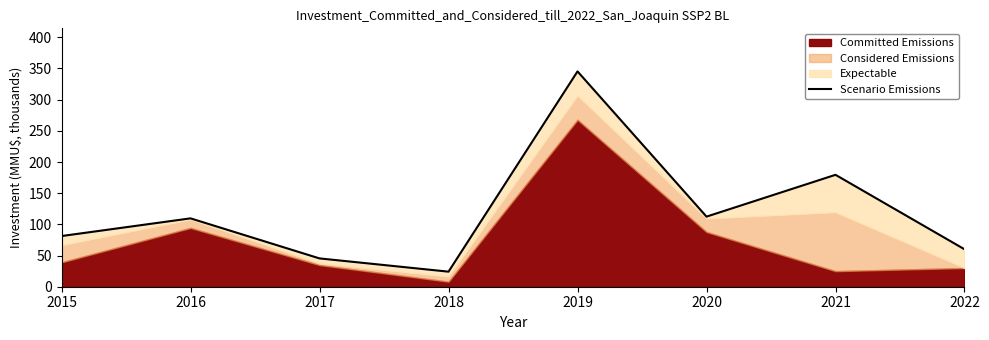

Which has a higher value, 2022 or 2020?

2020